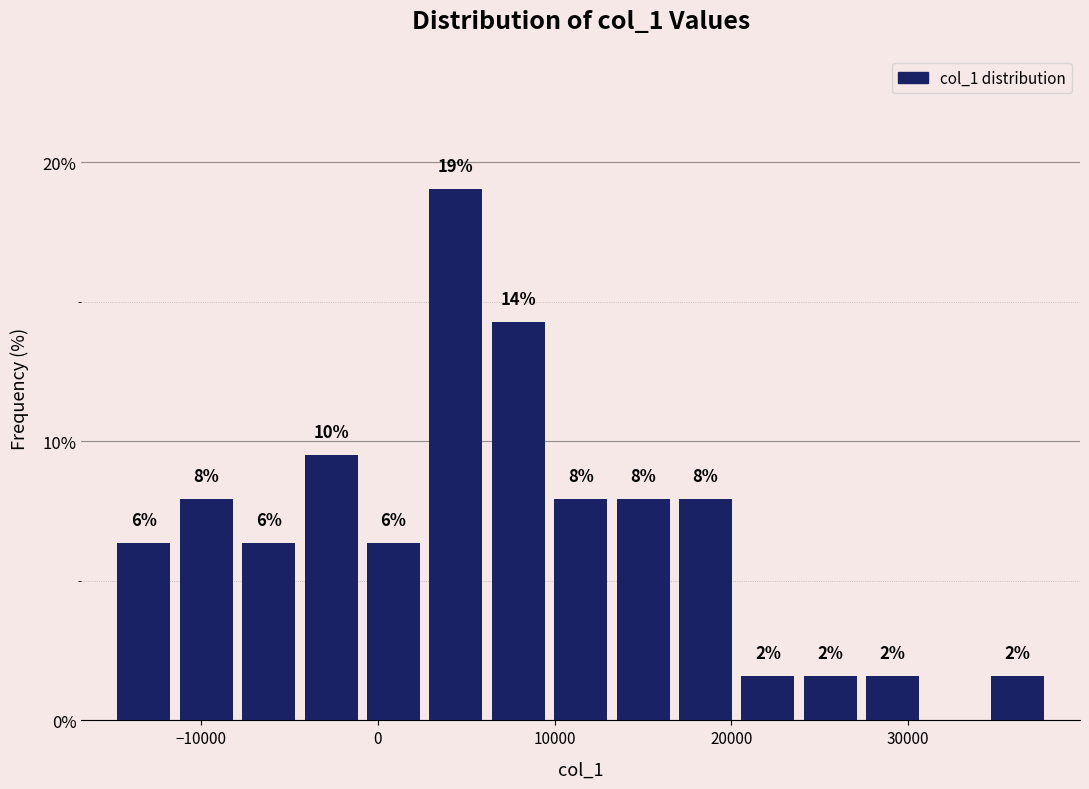

Around what value on the x-axis is the tallest bar? Give the approximate position of its centre, as read against the axis.

4000